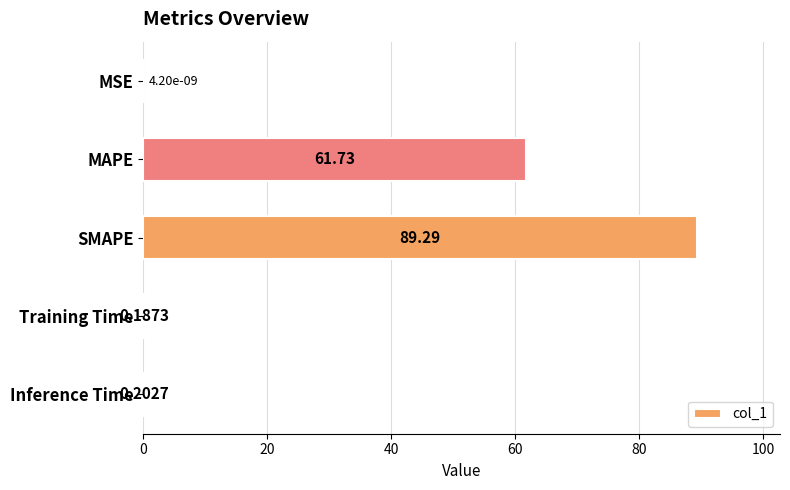

Which has a higher value, MSE or MAPE?

MAPE